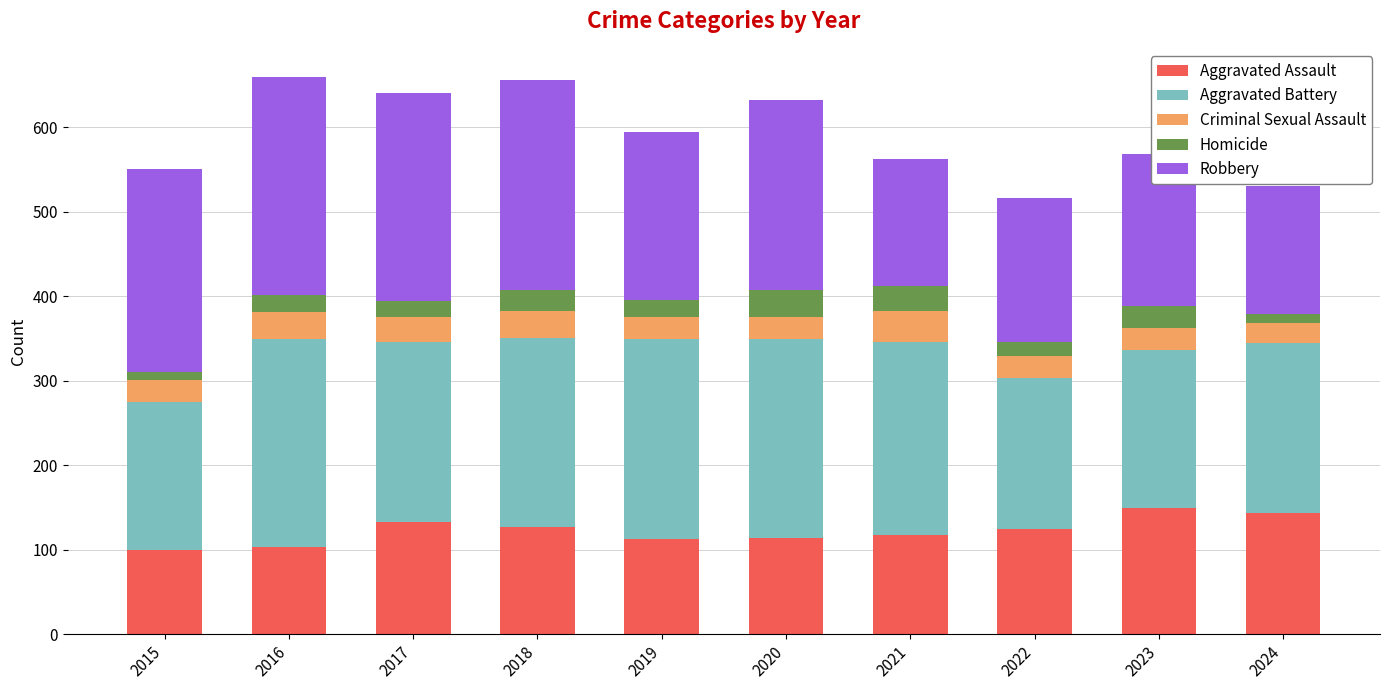

What is the maximum value for Aggravated Assault?

150